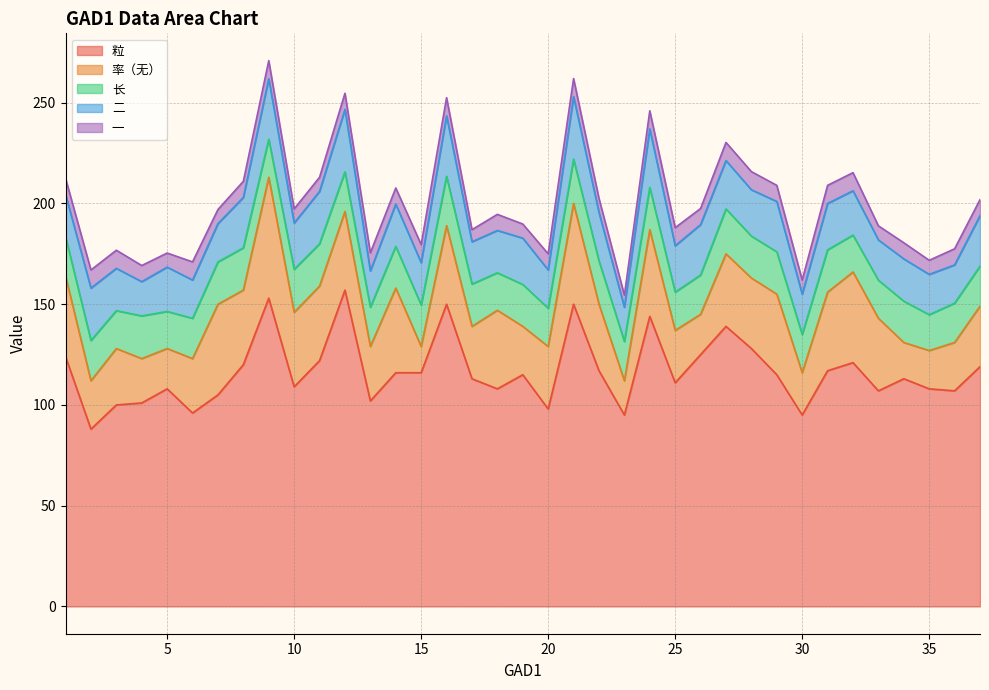

Where is 粒 nearest to the value 122?

11